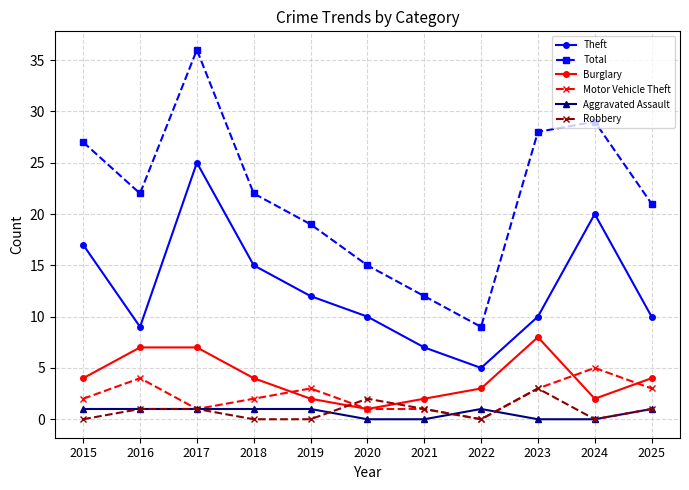

At which category does Burglary reach its first local valley?

2020